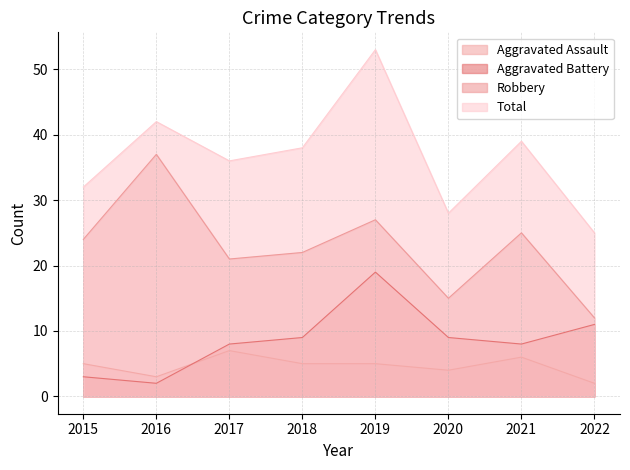

True or false: Robbery and Total cross at least once.

False